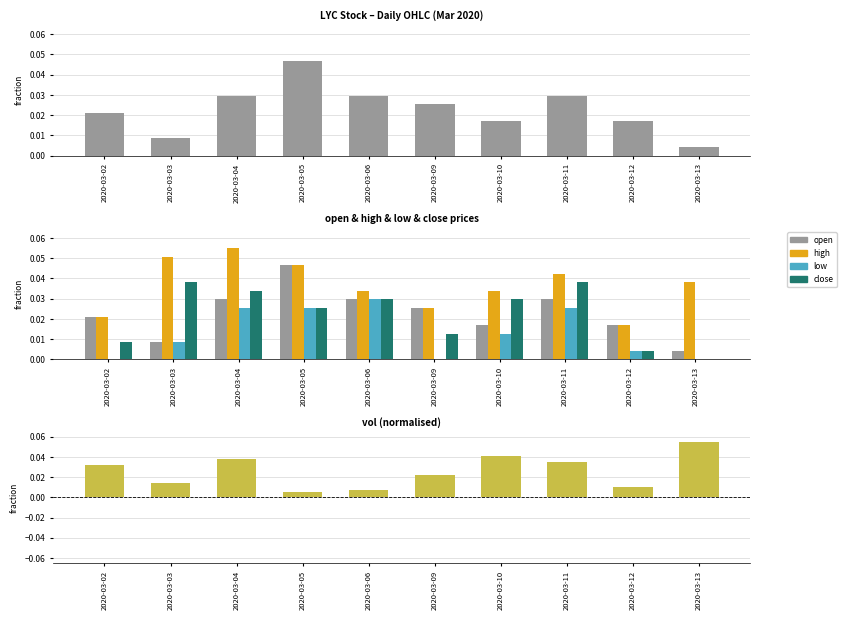

Is it true that low equals 0.0 at 2020-03-12?

False